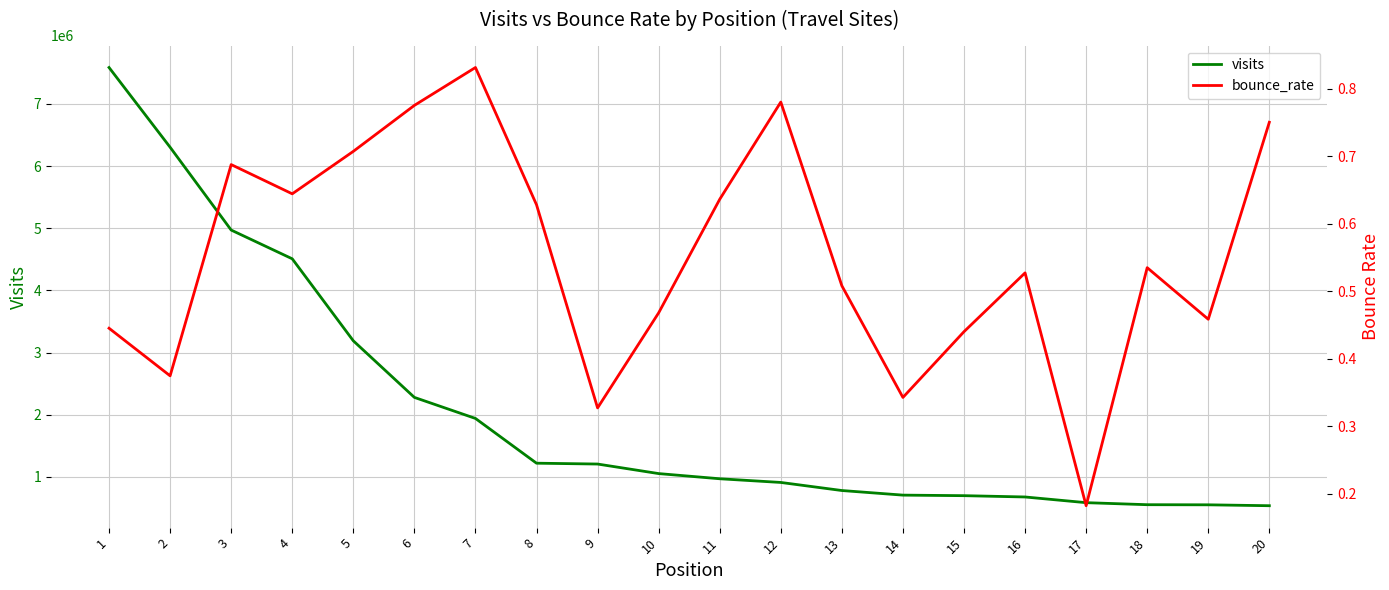

True or false: bounce_rate and visits intersect in this chart.

False